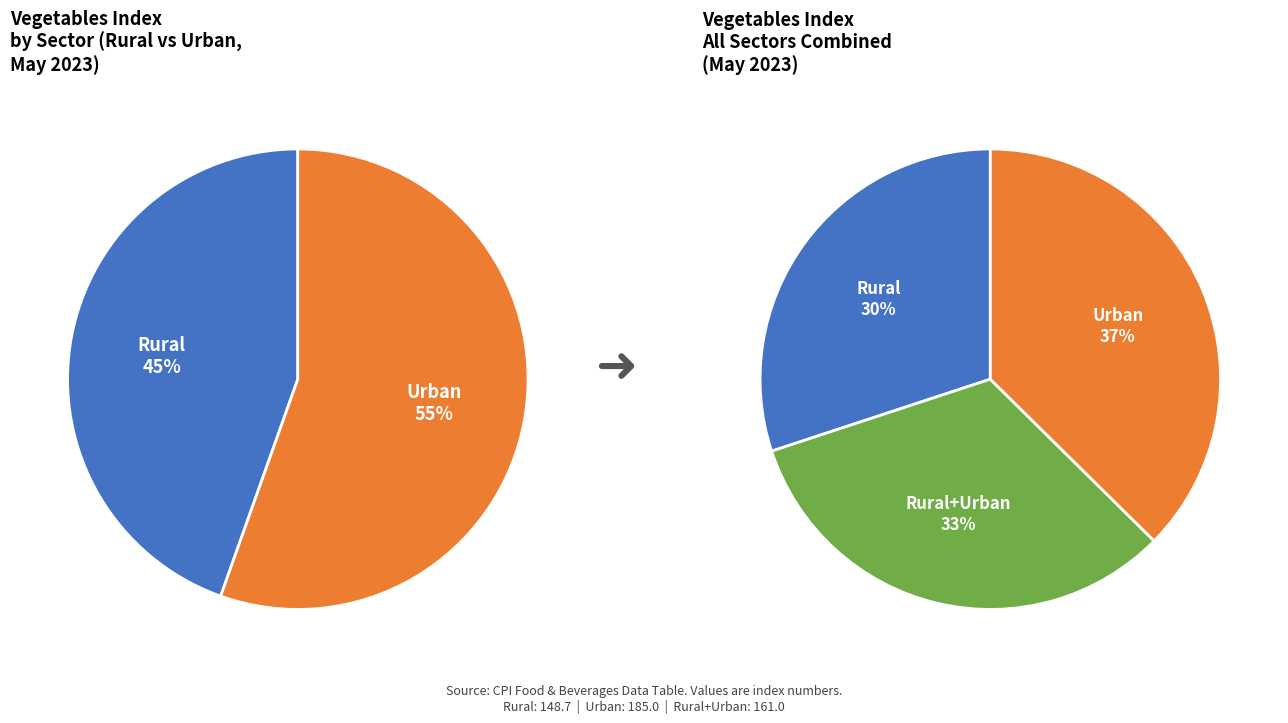

Approximately how many times larger is the value at Urban compared to Rural+Urban?

1.1